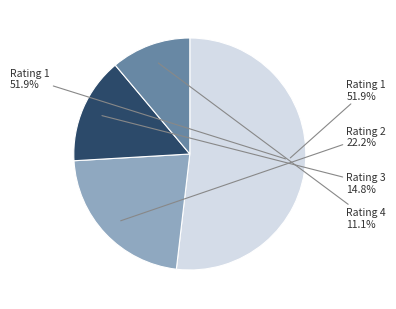

Do 9 and 12 together represent more than half of the pie?

No